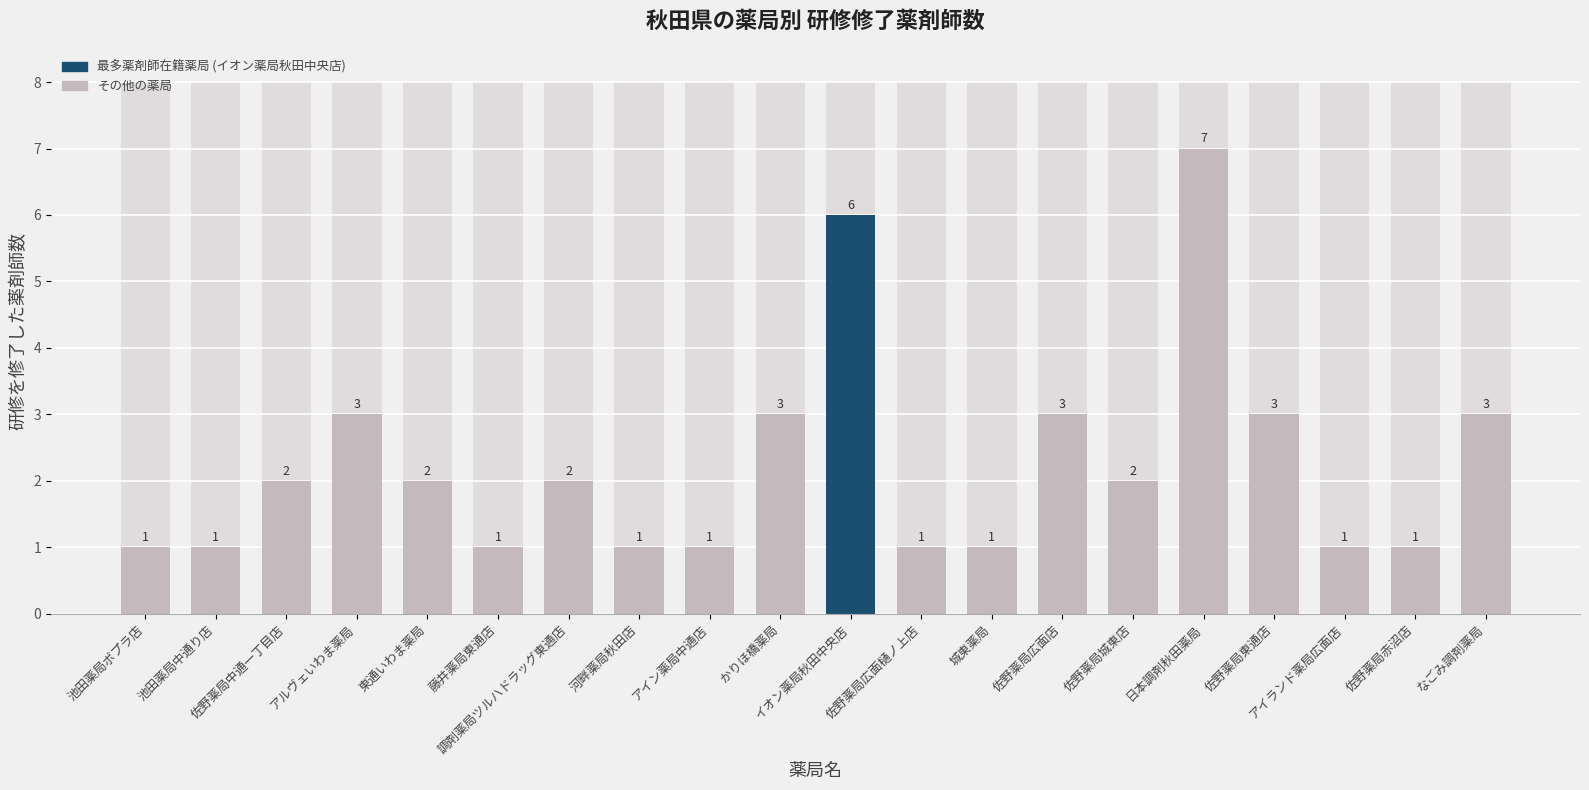

The chart shows a value of 1 at アイランド薬局広面店. True or false?

True